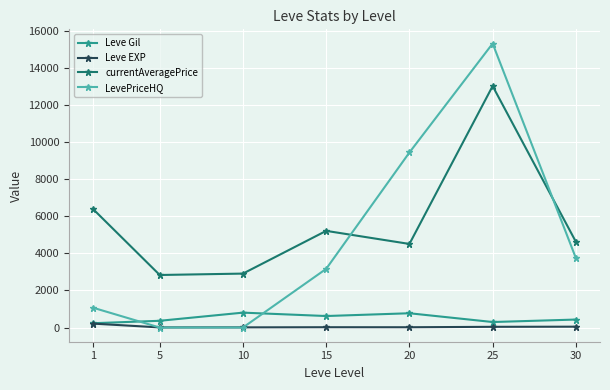

True or false: LevePriceHQ and currentAveragePrice intersect in this chart.

True